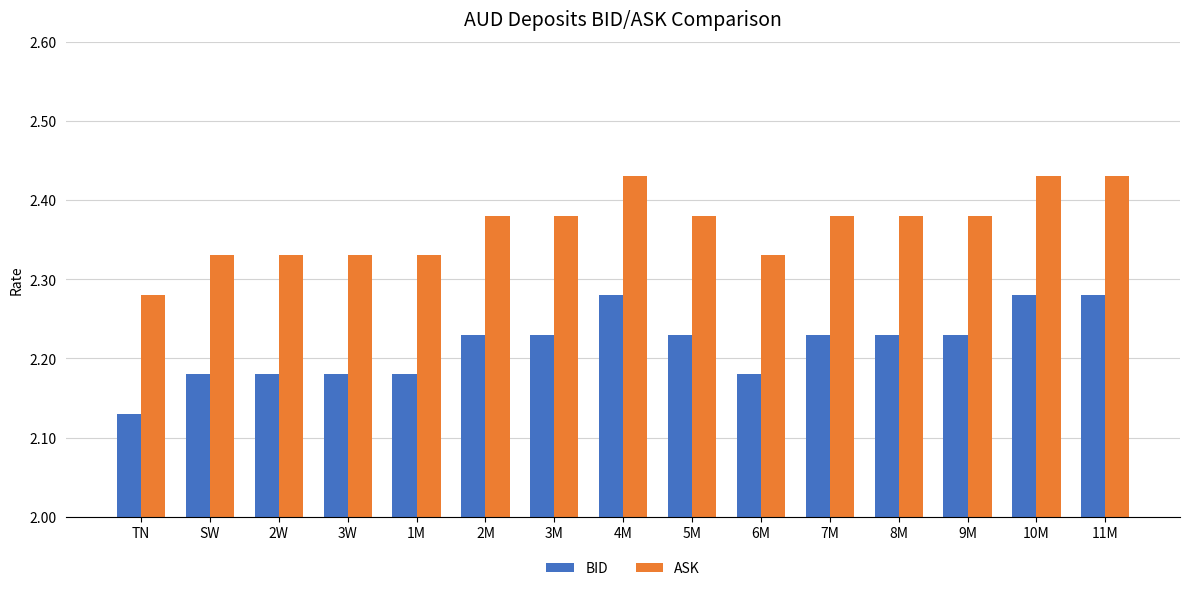

Which label corresponds to the smallest value in the chart?

TN